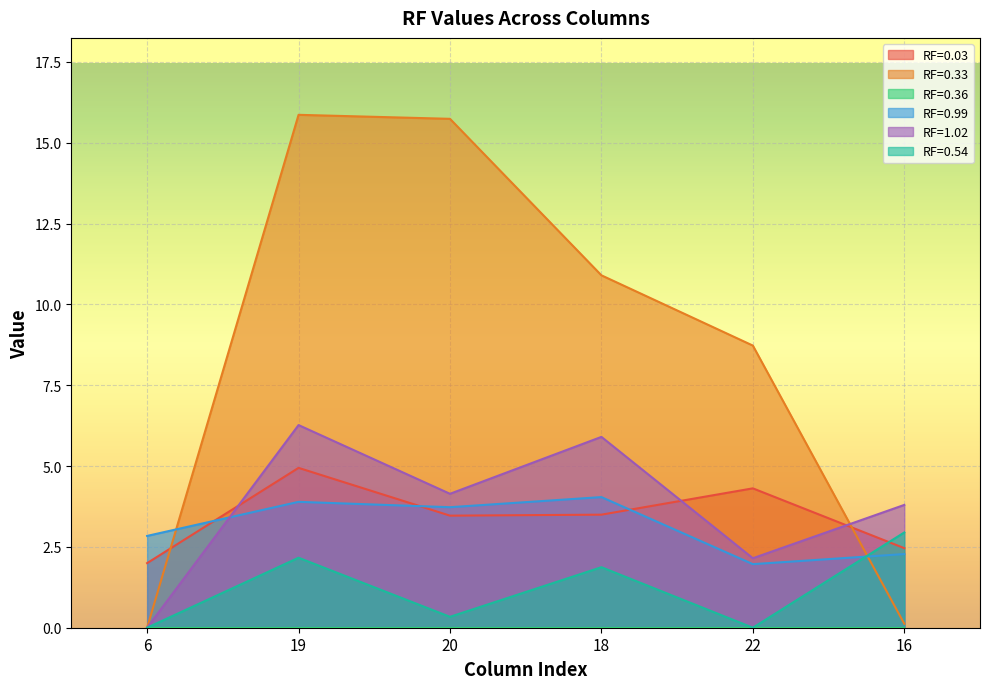

What is the average value of the RF=0.33 series?

8.6